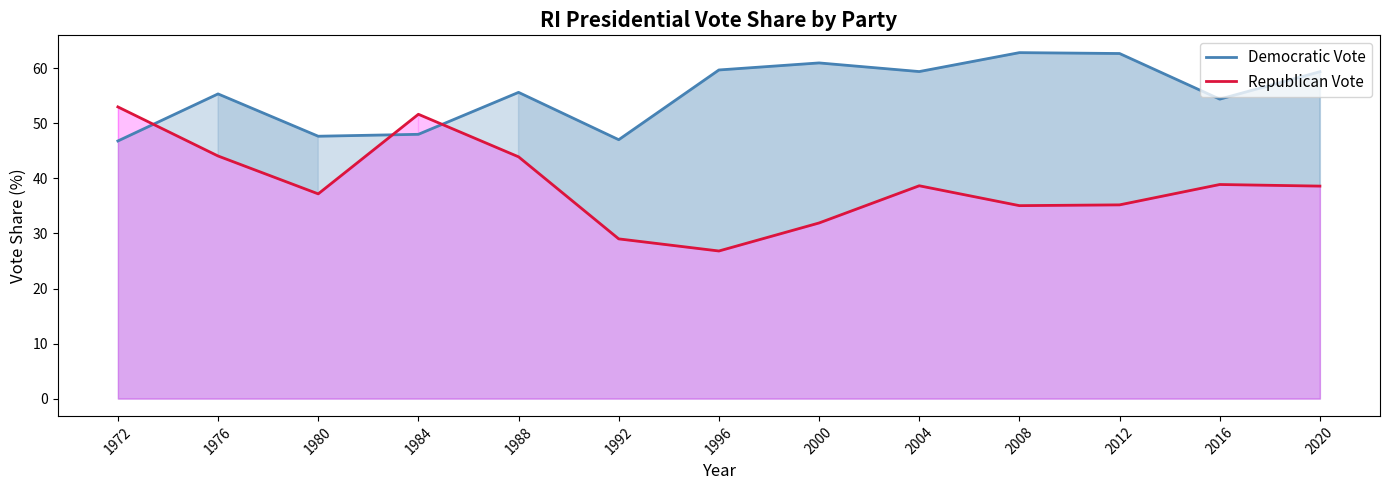

What is the maximum value for Republican Vote?

53.0